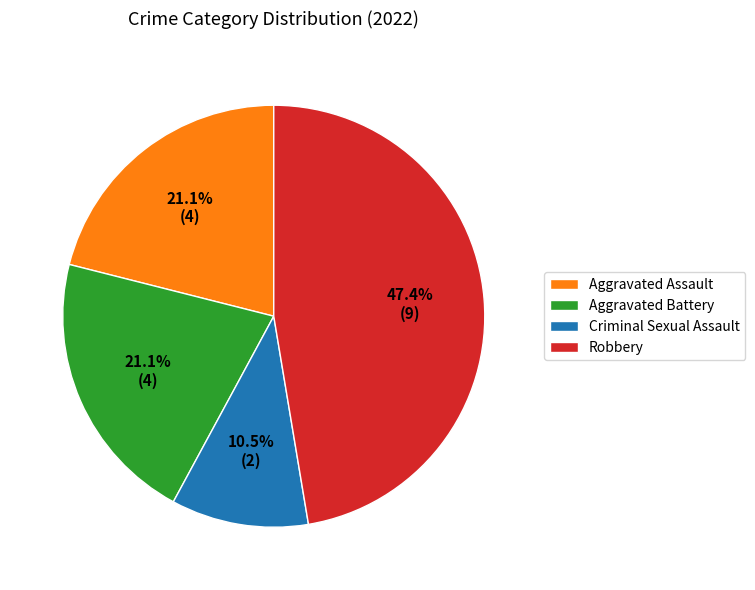

Count the number of slices in the pie.

4